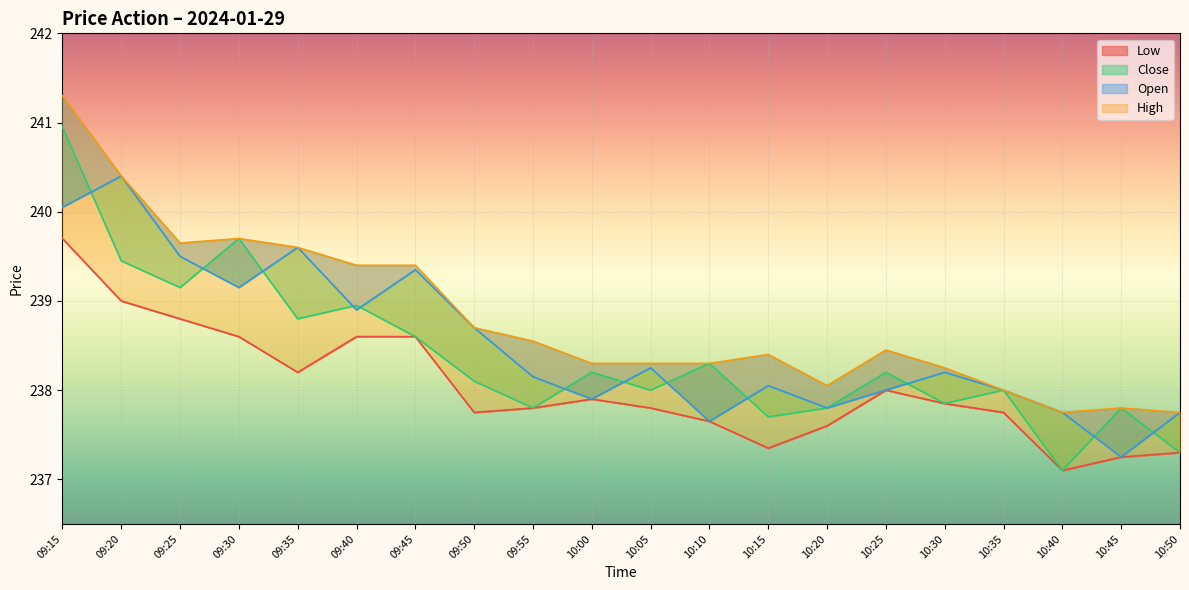

What value does the Low series have at 09:15?

239.7